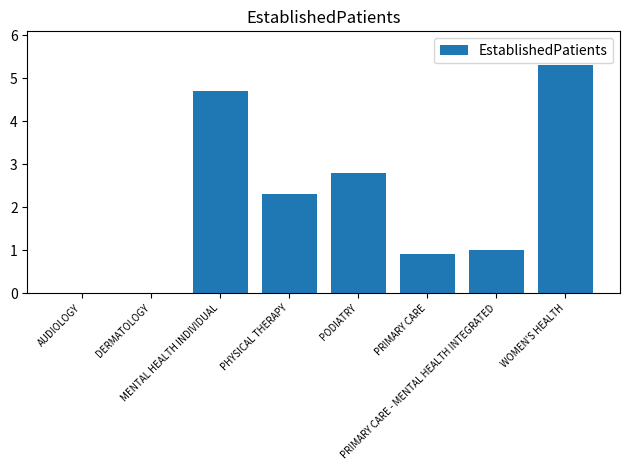

Is it true that the value at AUDIOLOGY is -3.1?

False